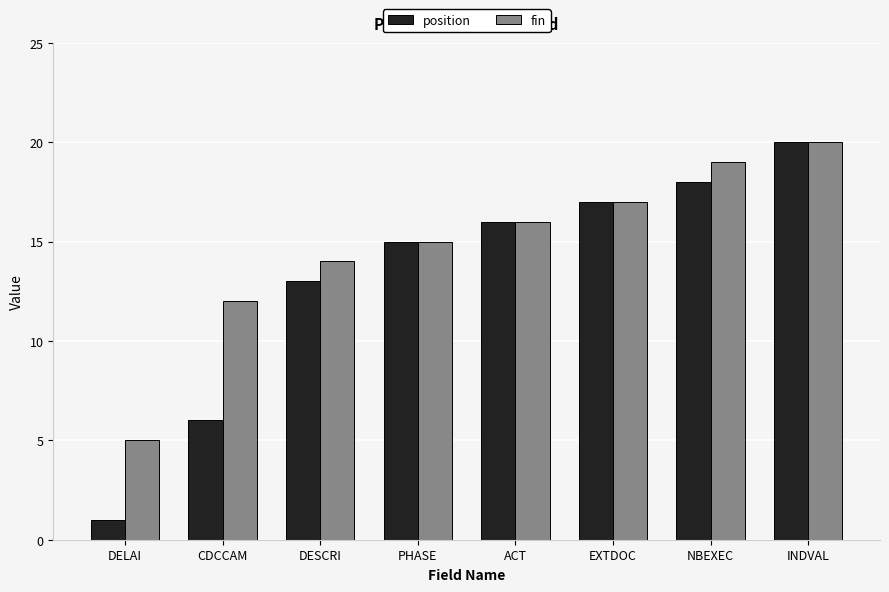

Reading left to right, what are all the values shown in this chart?

position: DELAI=1	CDCCAM=6	DESCRI=13	PHASE=15	ACT=16	EXTDOC=17	NBEXEC=18	INDVAL=20
fin: DELAI=5	CDCCAM=12	DESCRI=14	PHASE=15	ACT=16	EXTDOC=17	NBEXEC=19	INDVAL=20